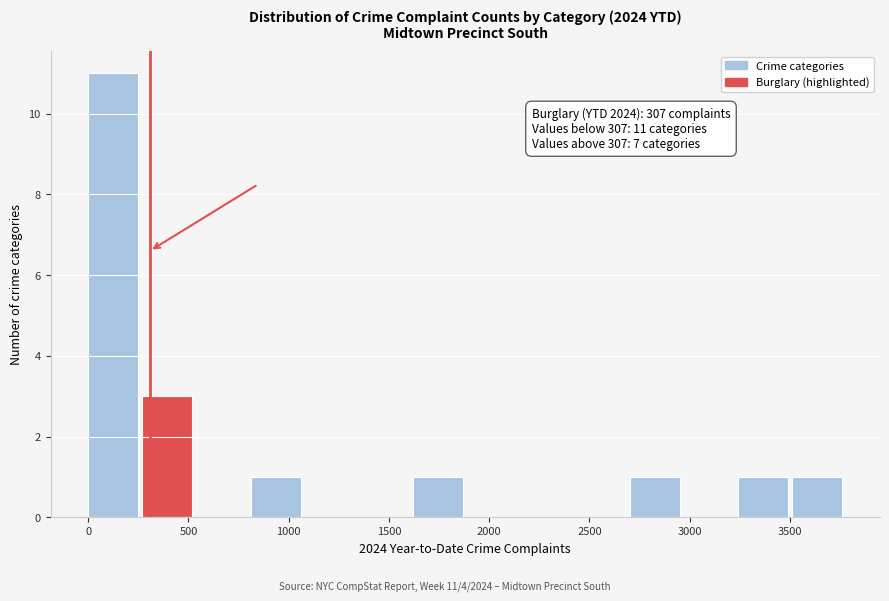

Over which range of the x-axis is the bar tallest?

0 to 250